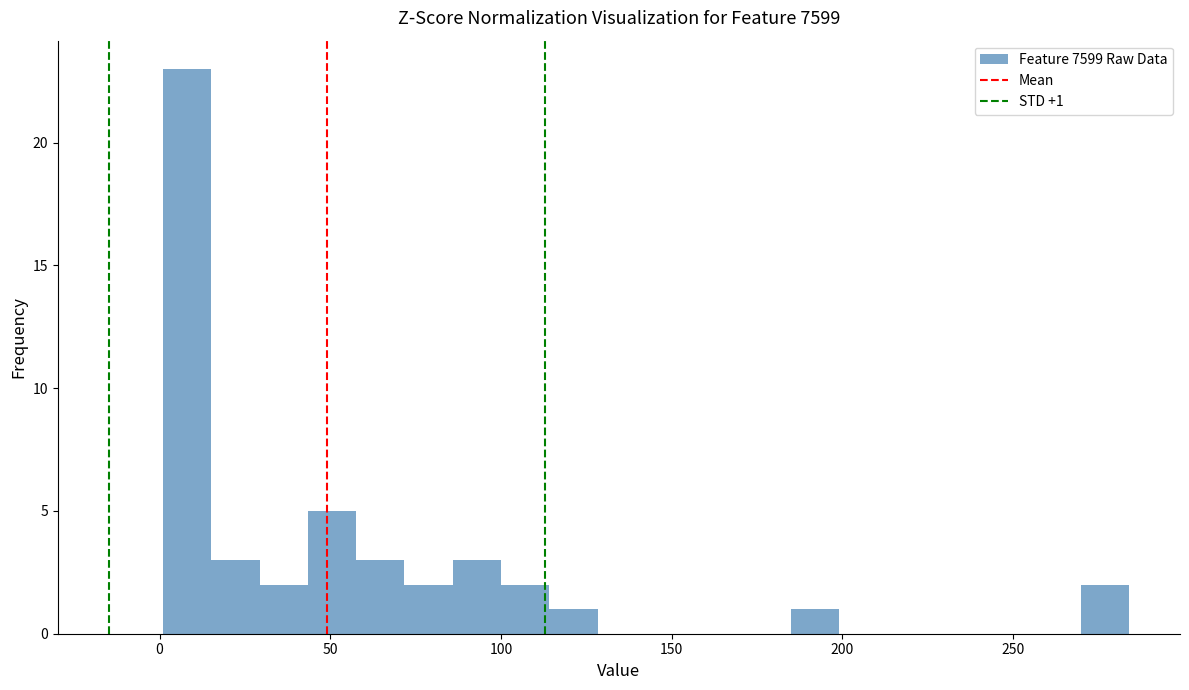

Around what value on the x-axis is the tallest bar? Give the approximate position of its centre, as read against the axis.

10